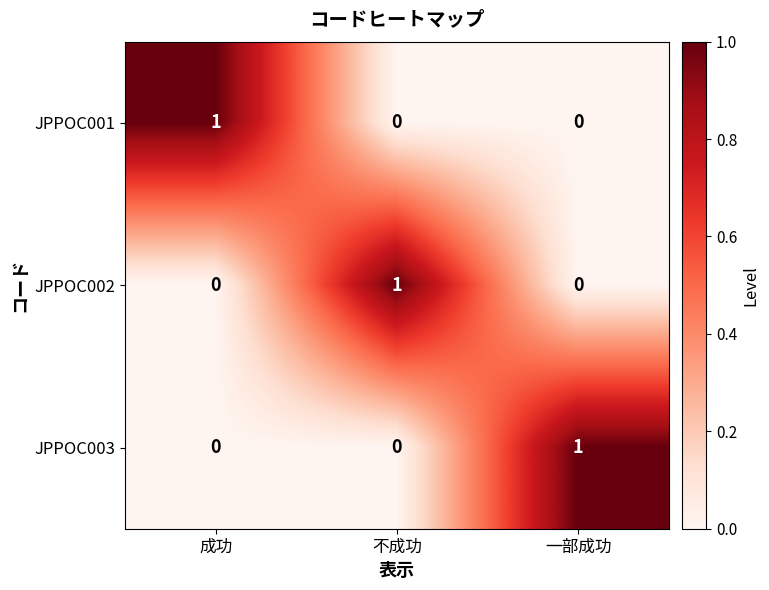

At how many categories does at least one series exceed 0?

3